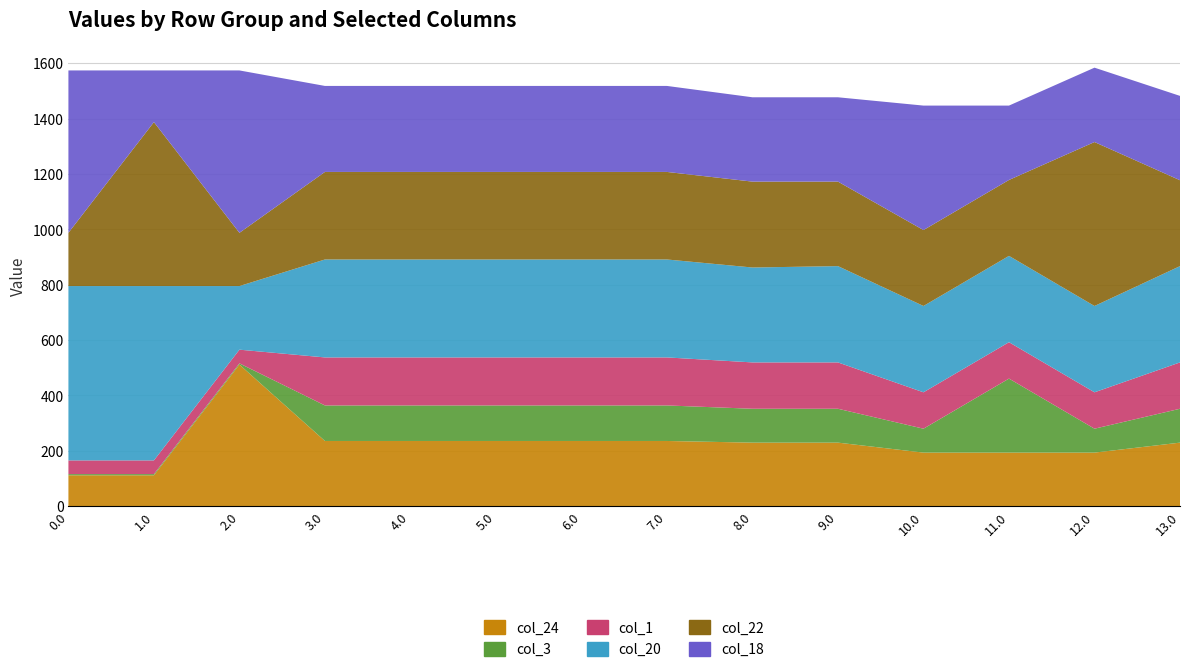

Reading left to right, list all the values displayed in this chart.

col_24: 111.3	111.3	511.3	235.3	235.3	235.3	235.3	235.3	229.3	229.3	193.3	193.3	193.3	229.3
col_3: 4.4	4.4	4.4	128.4	128.4	128.4	128.4	128.4	122.4	122.4	86.4	267.4	86.4	122.4
col_1: 49.5	49.5	49.5	173.5	173.5	173.5	173.5	173.5	167.5	167.5	131.5	131.5	131.5	167.5
col_20: 629.9	629.9	229.9	353.9	353.9	353.9	353.9	353.9	342.9	347.9	311.9	311.9	311.9	347.9
col_22: 192.3	592.3	192.3	316.3	316.3	316.3	316.3	316.3	310.3	305.3	274.3	274.3	592.3	310.3
col_18: 586.7	186.7	586.7	310.7	310.7	310.7	310.7	310.7	304.7	304.7	449.7	268.7	268.7	304.7